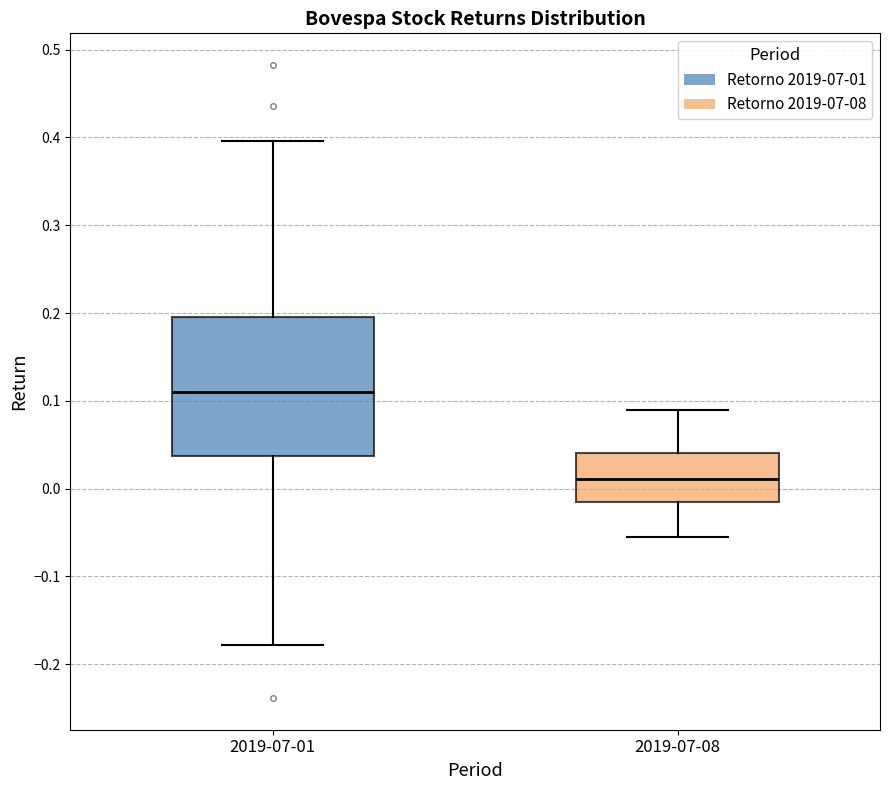

Reading left to right, transcribe this box plot: for each box, give where its median line is, the range the box spans, and where its two whiskers end, as read against the y-axis. The values are not printed on the chart, so give them approximately, as read against the axis.

2019-07-01: median 0.11, box 0.04 to 0.20, whiskers -0.18 to 0.40
2019-07-08: median 0.01, box -0.02 to 0.04, whiskers -0.05 to 0.09